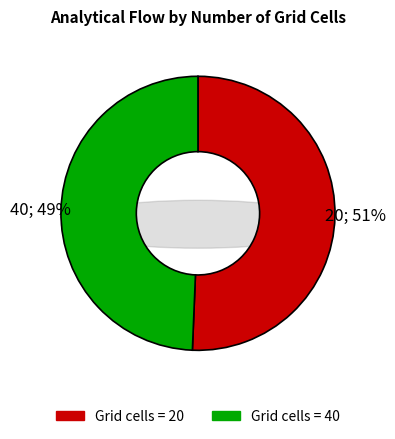

The 40 slice represents 44% of the pie. True or false?

False